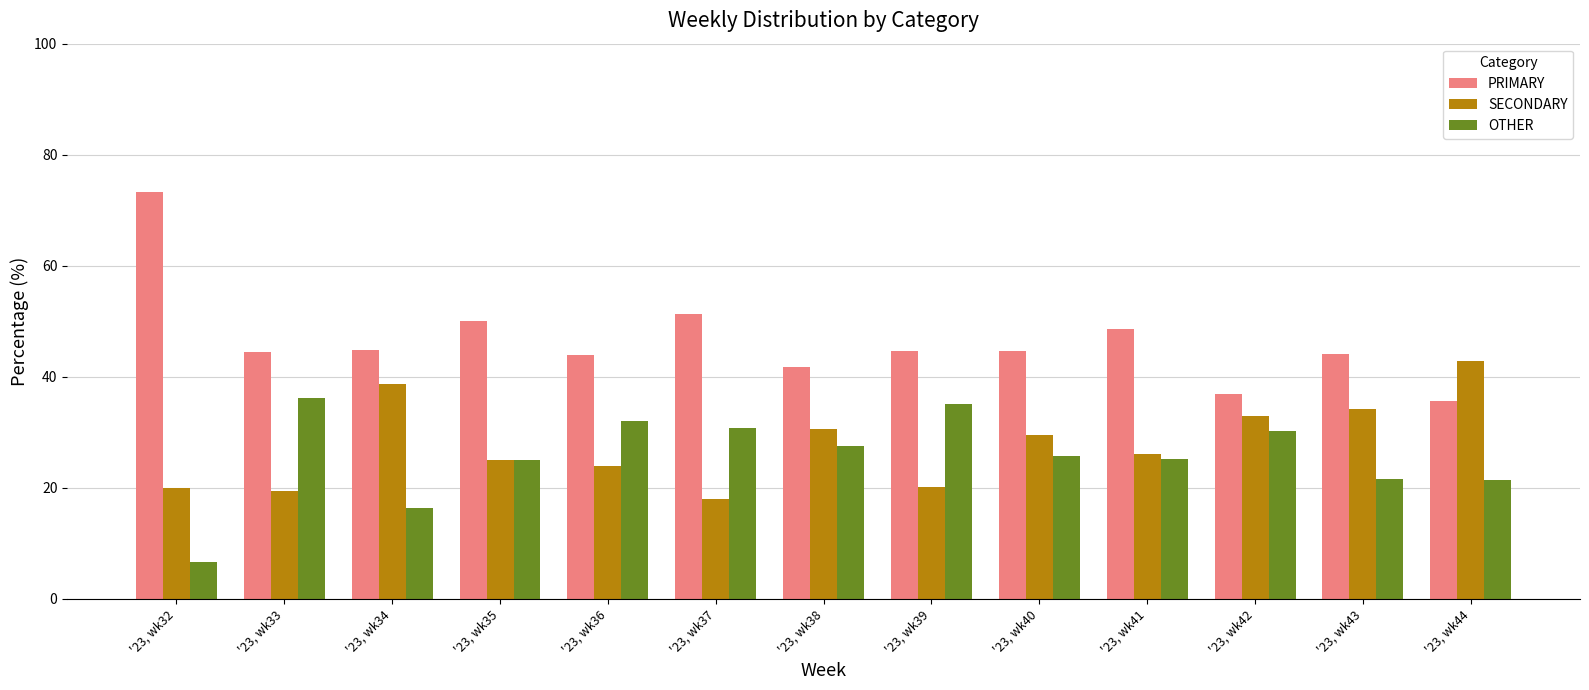

At how many categories does at least one series exceed 62?

1